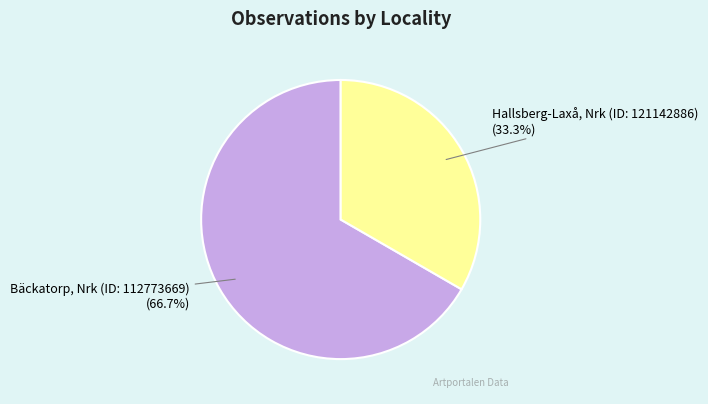

Which slice is the largest?

Bäckatorp, Nrk (ID: 112773669)